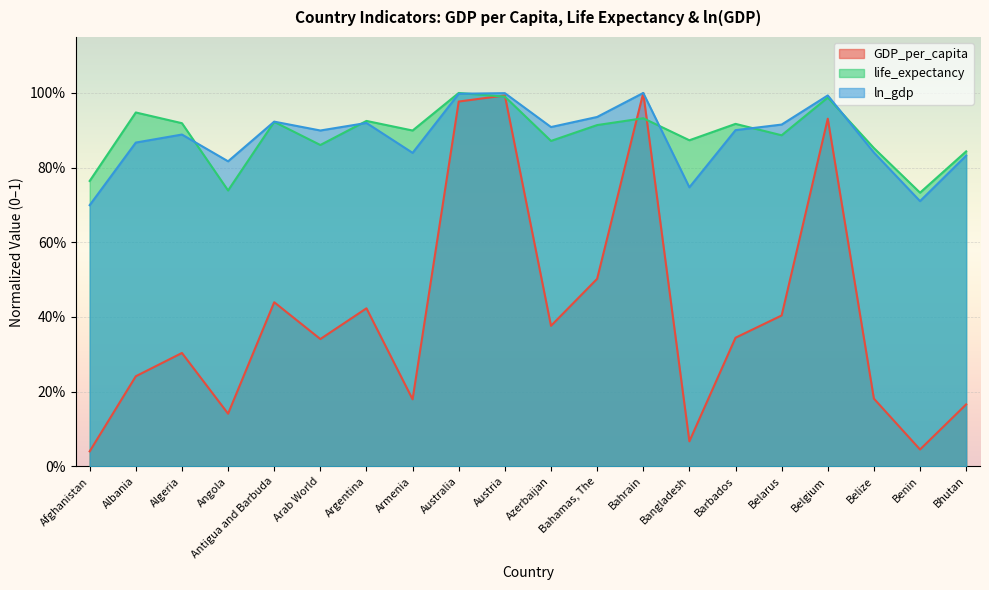

What position from the left is Azerbaijan?

11